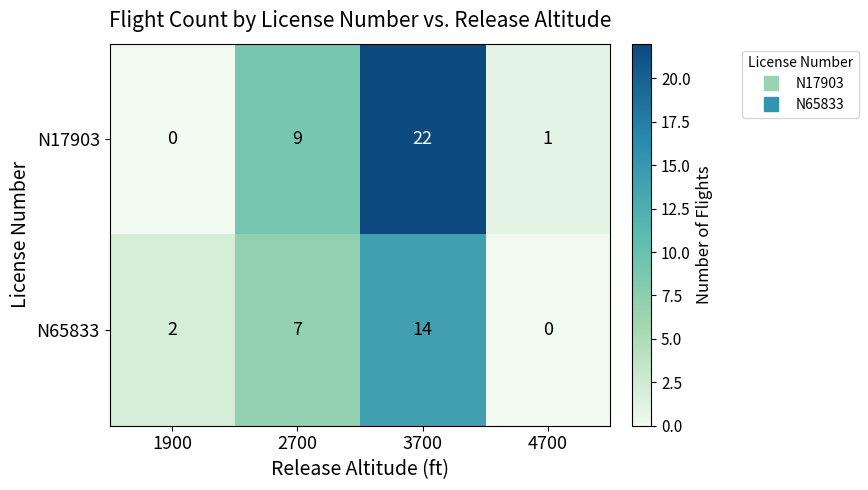

Reading left to right, what are all the values shown in this chart?

N17903: 1900=0	2700=9	3700=22	4700=1
N65833: 1900=2	2700=7	3700=14	4700=0